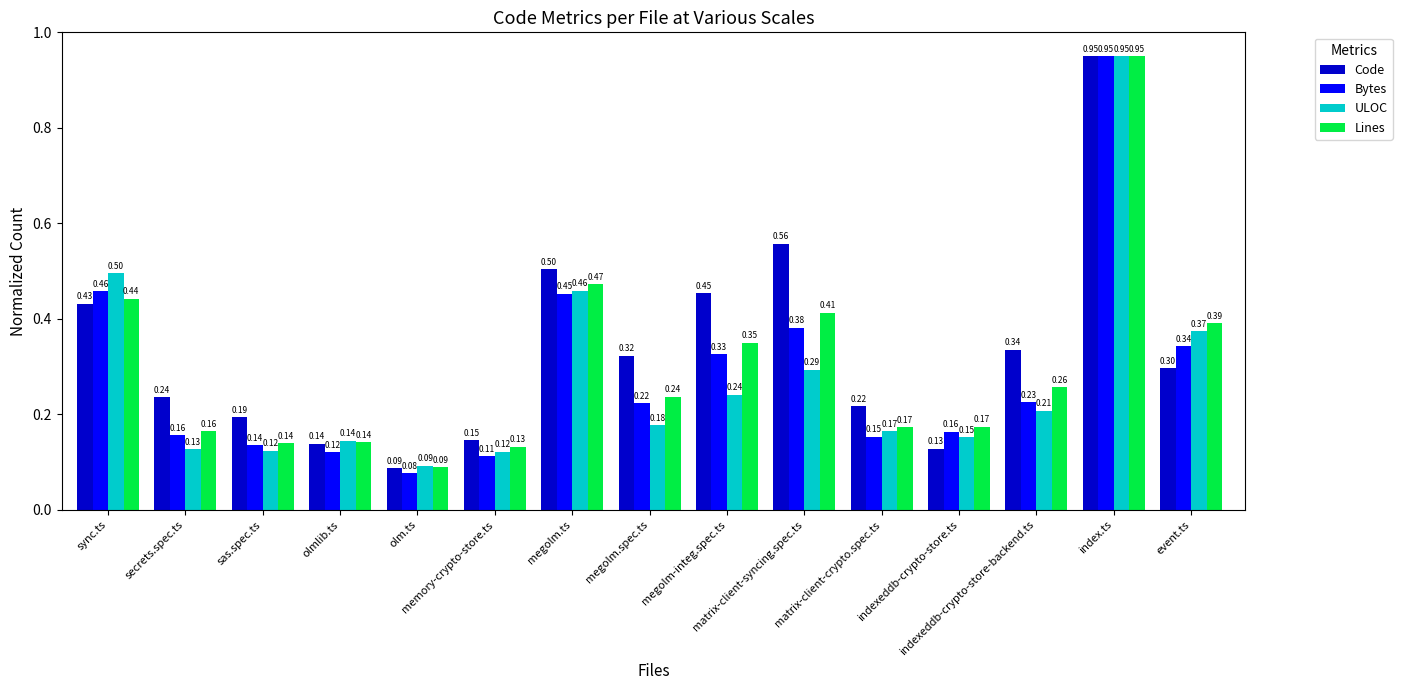

At which category is the sum across all series the highest?

index.ts